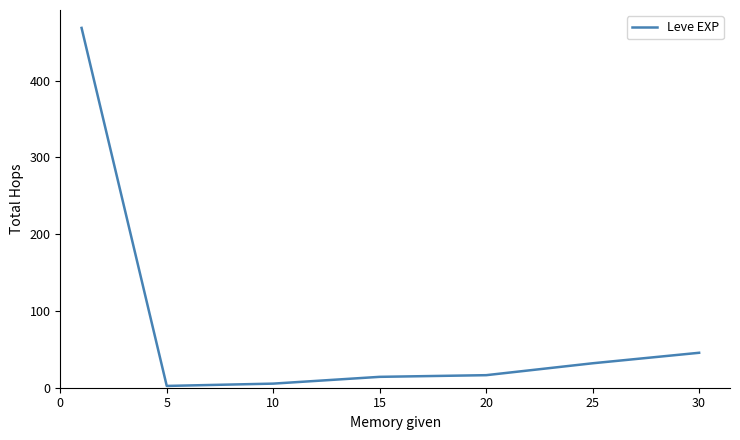

What is the greatest value displayed?

468.5